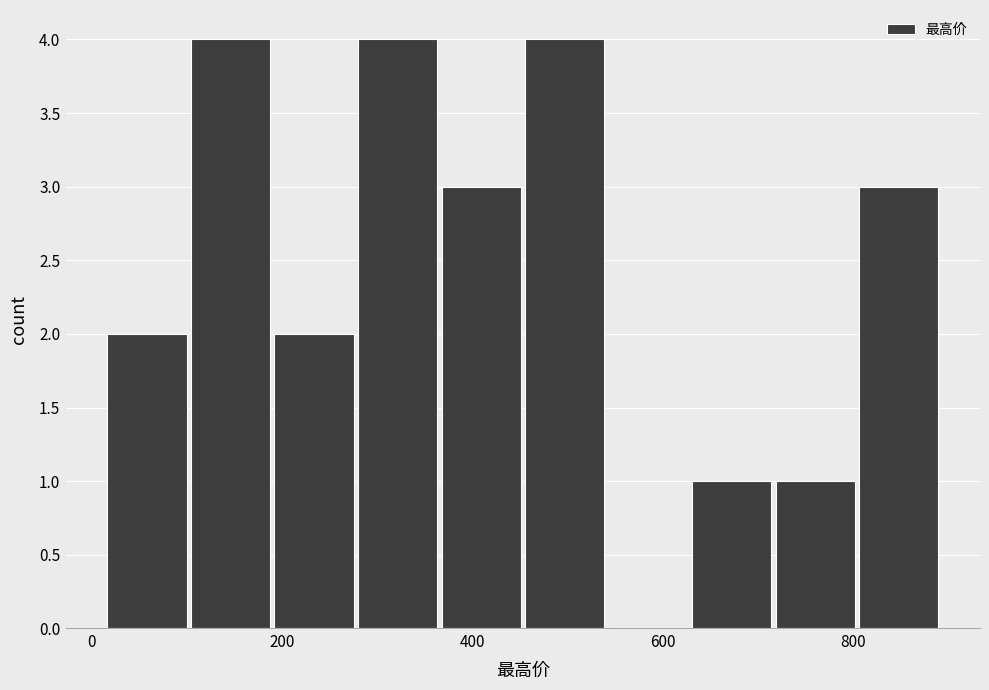

How tall is the bar that spans 20 to 100 on the x-axis? Neither the bar edges nor the heights are printed on the chart, so give them approximately, as read against the axes.

2